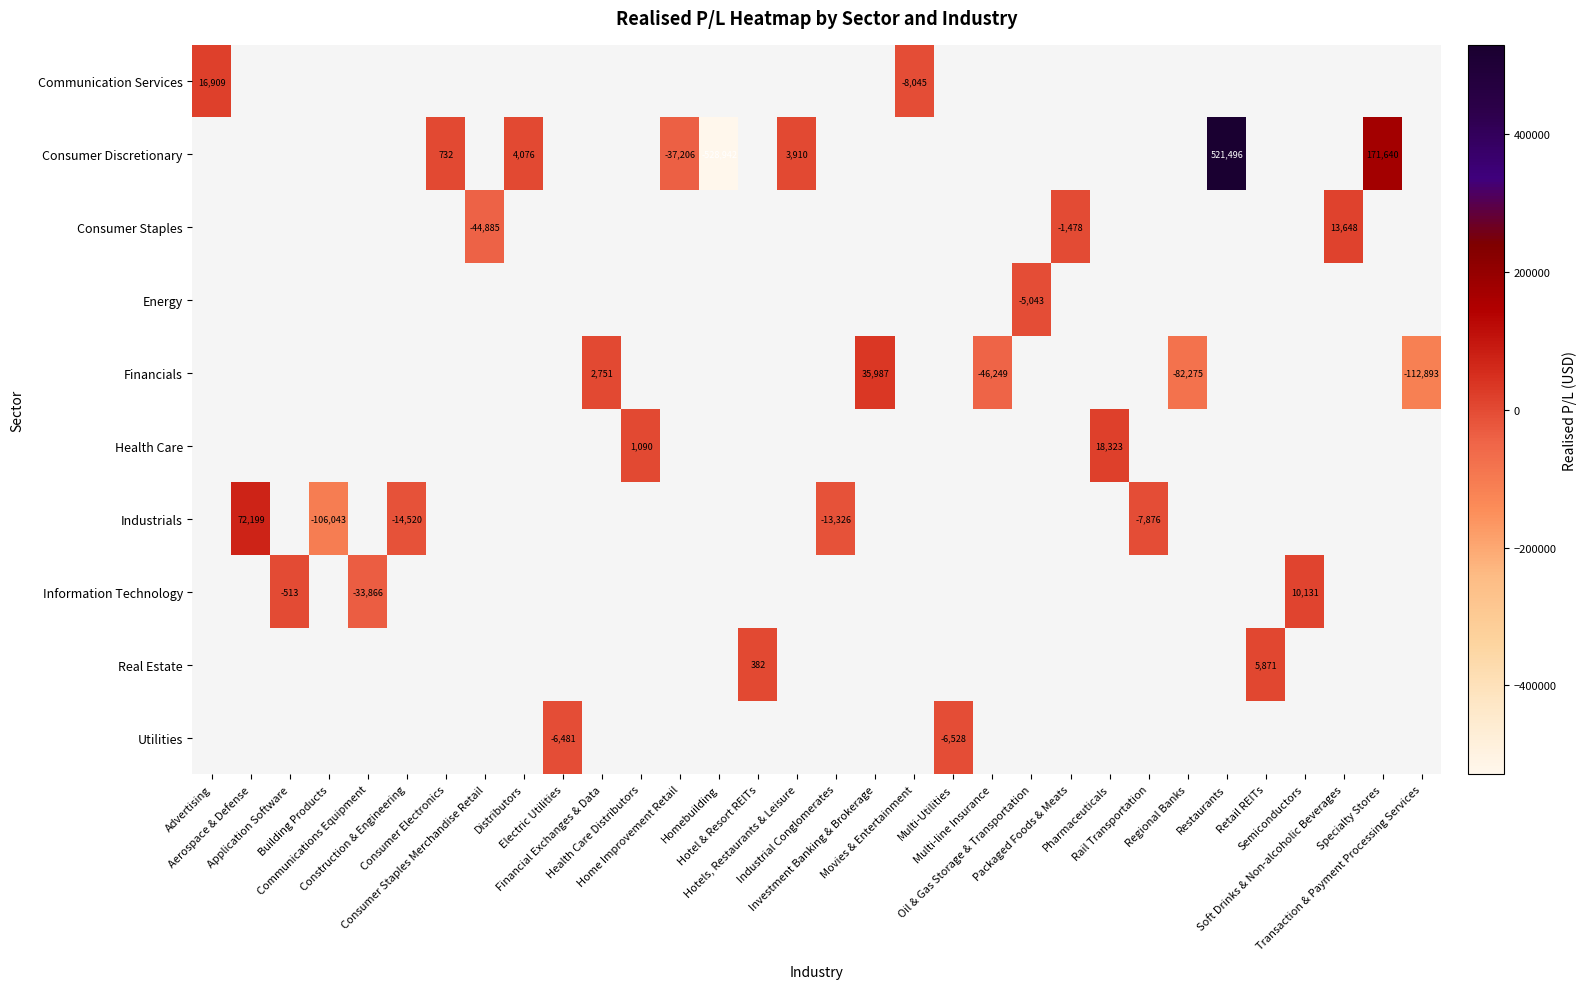

At Oil & Gas Storage & Transportation, list the series in order from smallest to largest.

Communication Services, Consumer Discretionary, Consumer Staples, Energy, Financials, Health Care, Industrials, Information Technology, Real Estate, Utilities